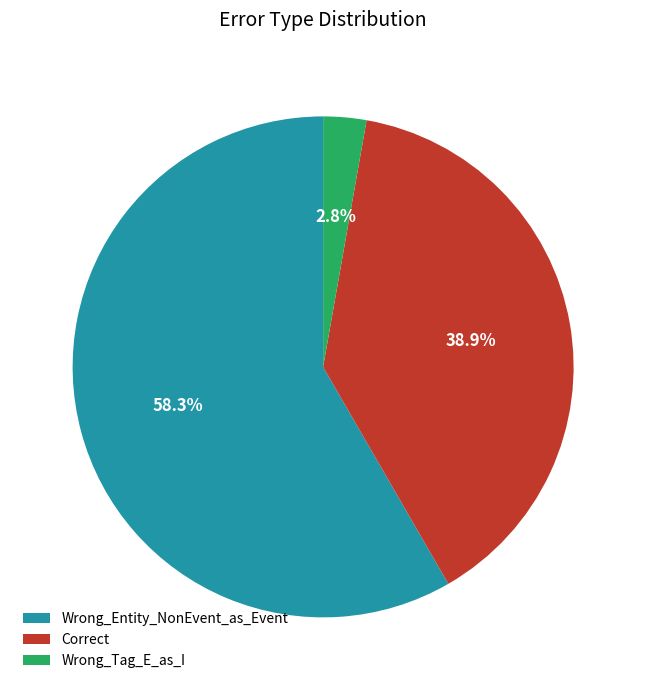

Does Wrong_Entity_NonEvent_as_Event represent more than half of the total?

Yes